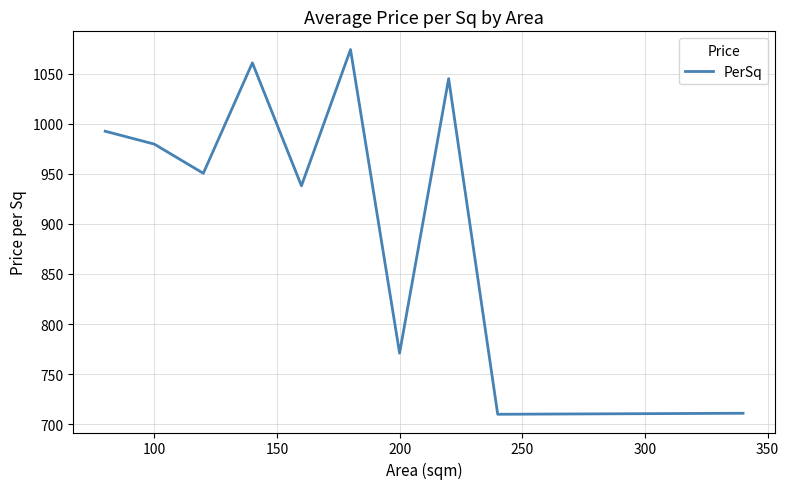

What is the greatest value displayed?

1074.0